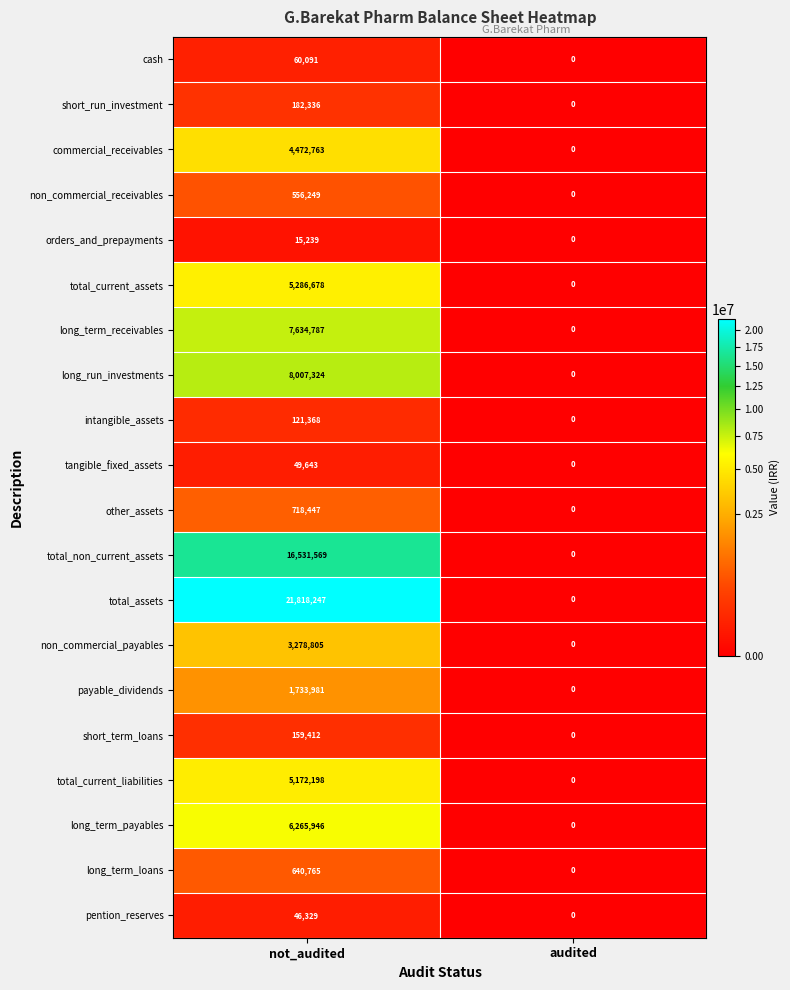

At not_audited, list the series in order from largest to smallest.

total_assets, total_non_current_assets, long_run_investments, long_term_receivables, long_term_payables, total_current_assets, total_current_liabilities, commercial_receivables, non_commercial_payables, payable_dividends, other_assets, long_term_loans, non_commercial_receivables, short_run_investment, short_term_loans, intangible_assets, cash, tangible_fixed_assets, pention_reserves, orders_and_prepayments